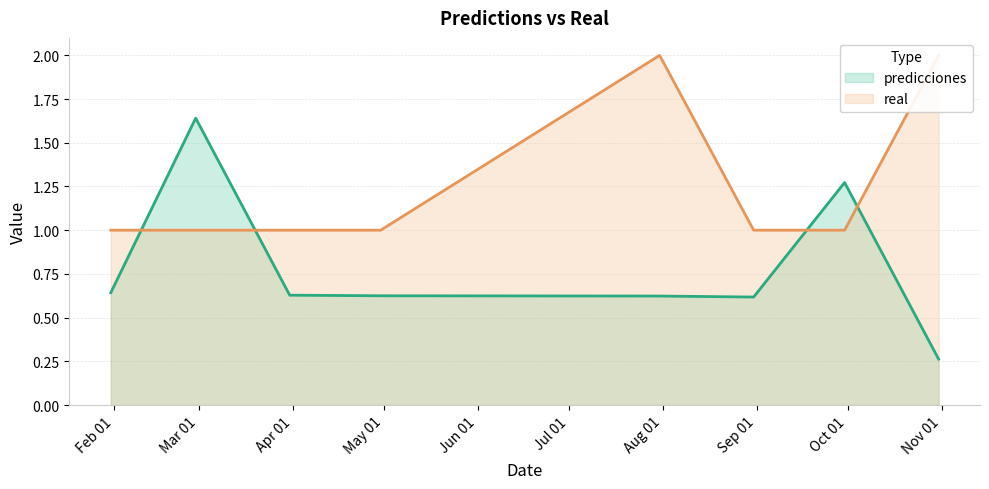

What position from the right is 2023-04-30?

5